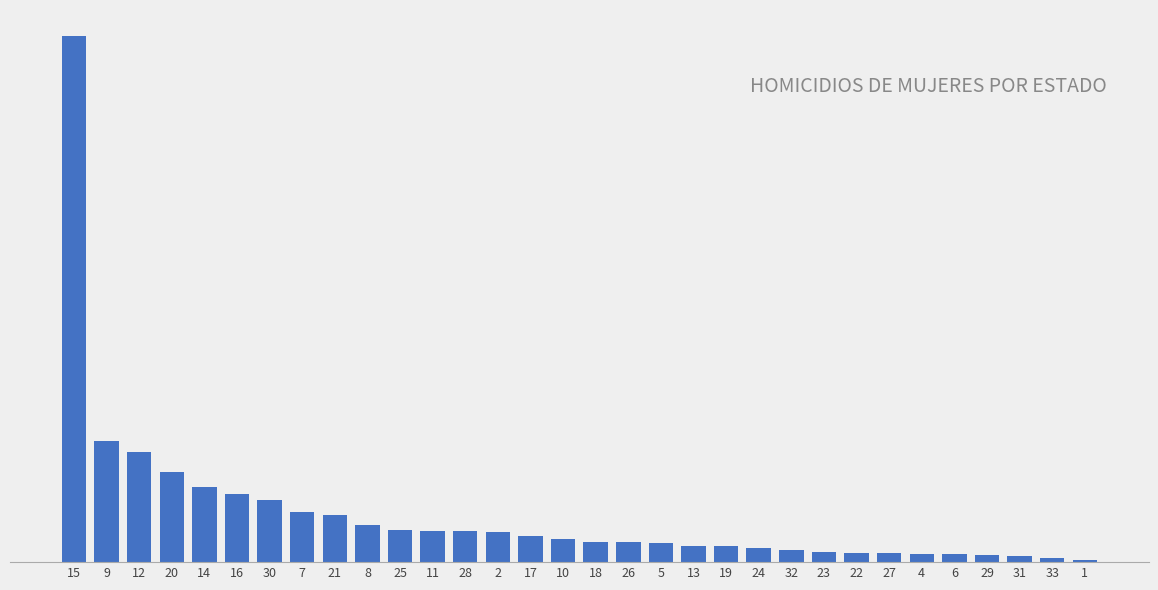

Reading right to left, what are all the values shown in this chart?

1=2	33=4	31=6	29=7	6=9	4=9	27=10	22=10	23=11	32=13	24=15	19=17	13=17	5=20	26=21	18=21	10=24	17=27	2=32	28=33	11=33	25=34	8=39	21=50	7=53	30=65	16=72	14=79	20=95	12=116	9=127	15=553